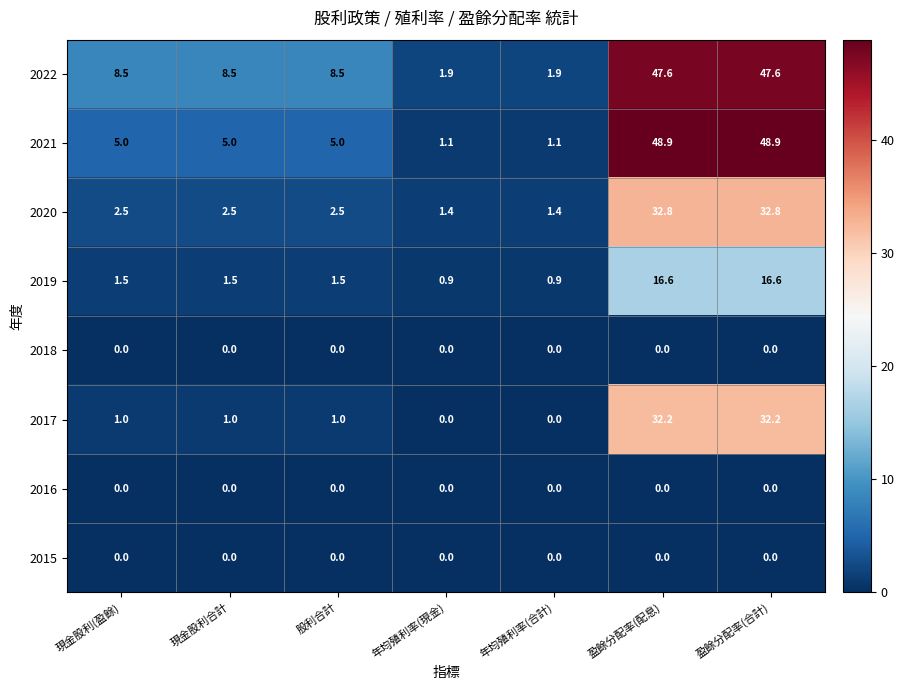

What is the approximate value of 2019 at 盈餘分配率(配息)?

16.6